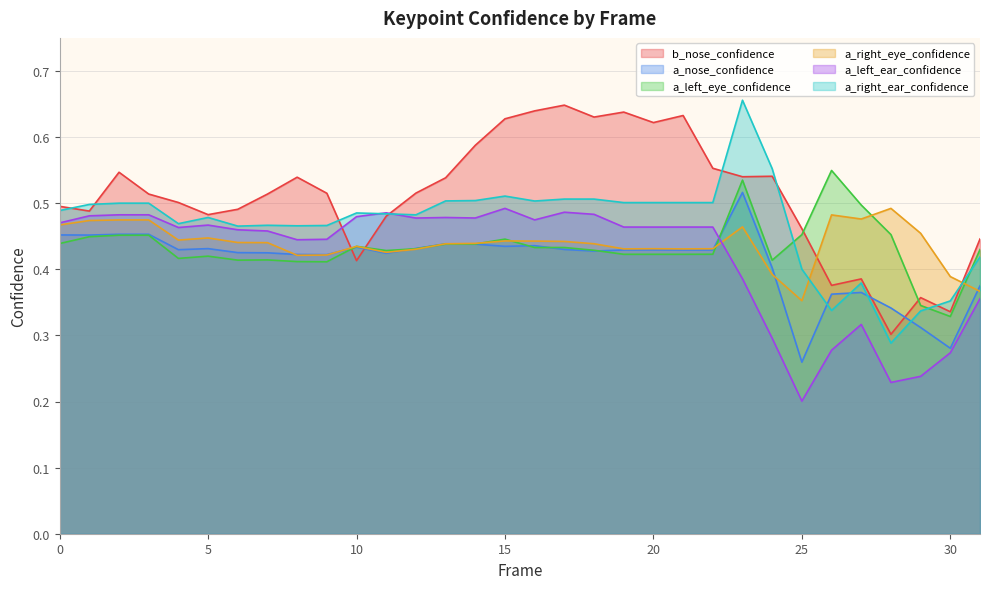

What is the value of the a_right_ear_confidence point at the 25th from the left?

0.6